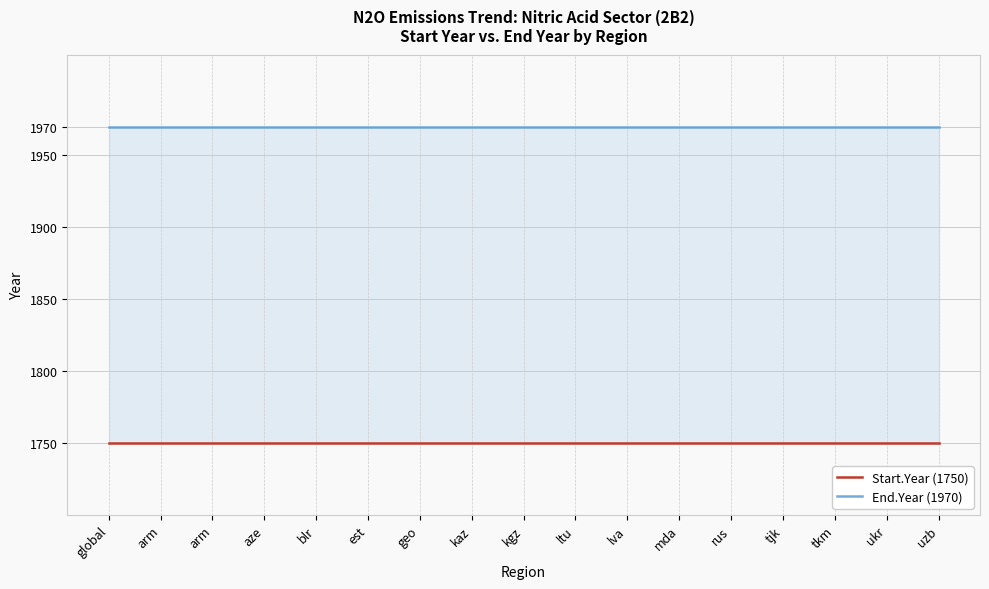

True or false: End.Year has more than 0 points higher than both neighbors.

False